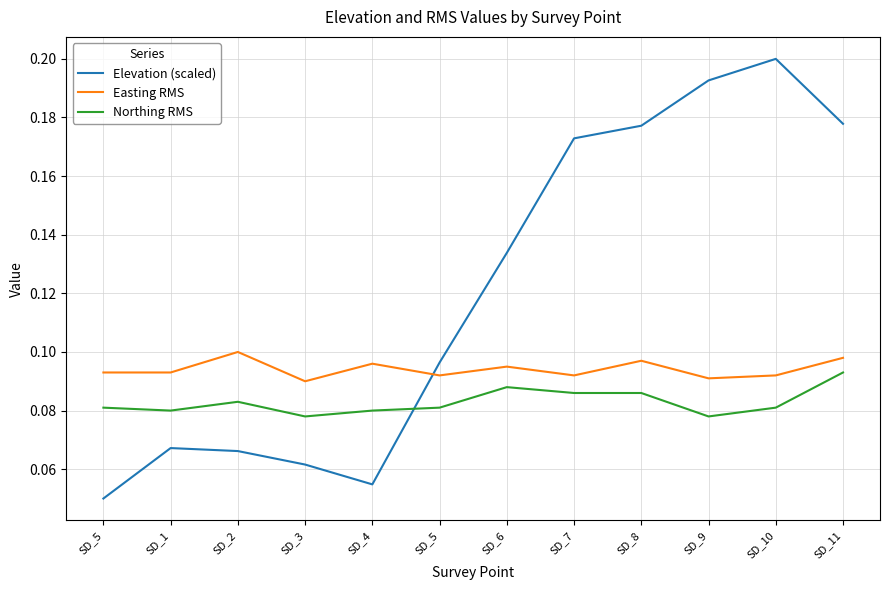

Does the chart have visible grid lines?

Yes